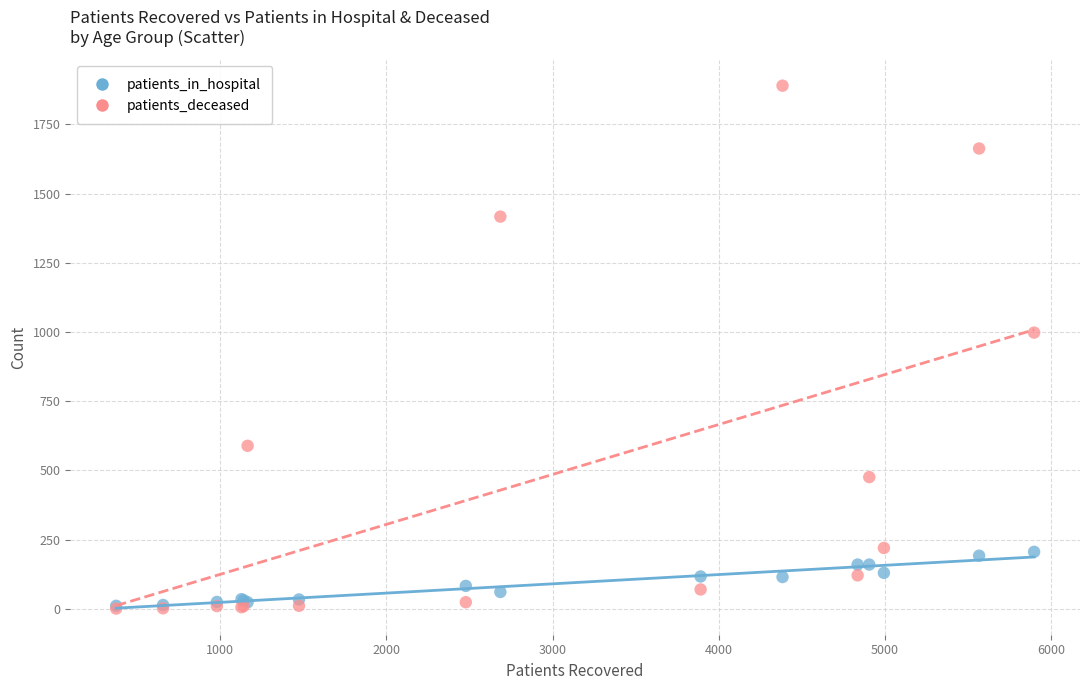

Which series reaches the maximum Y coordinate?

patients_deceased